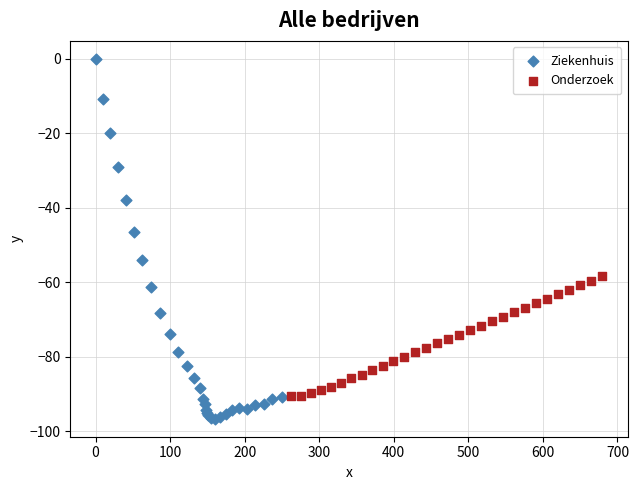

Which series has the widest spread of Y values?

Ziekenhuis